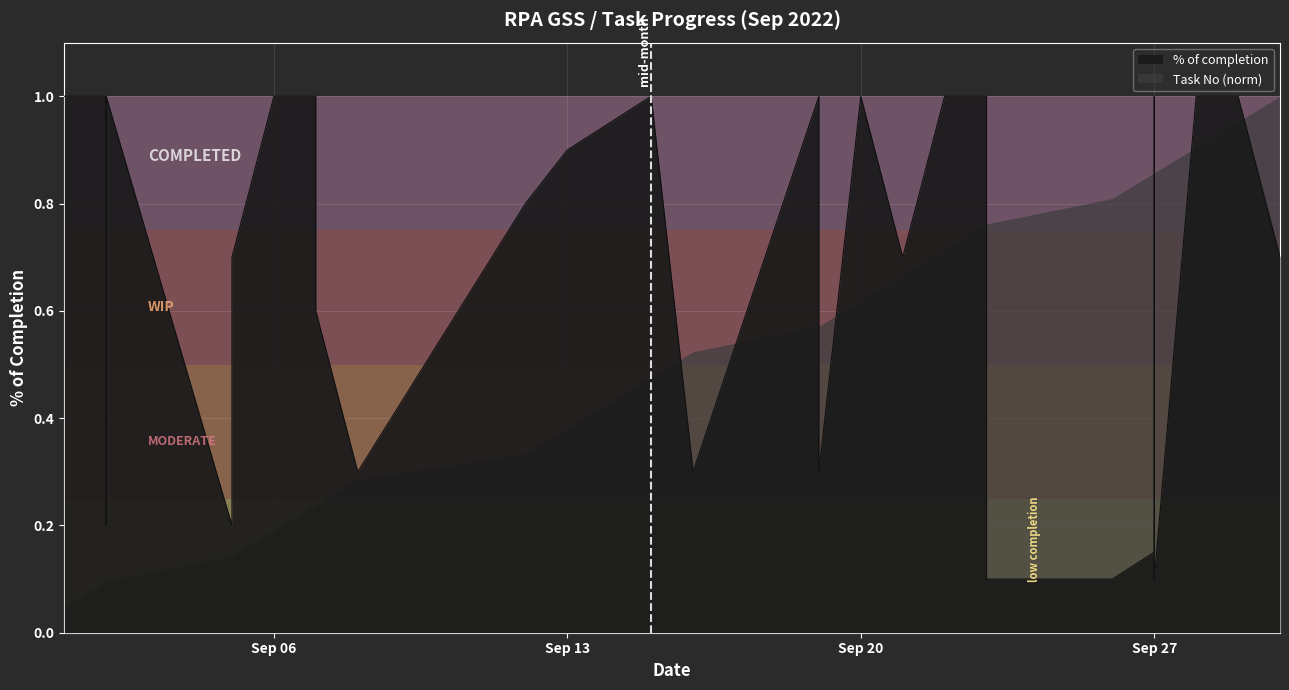

What is the value of the 14th point from the left?

0.9